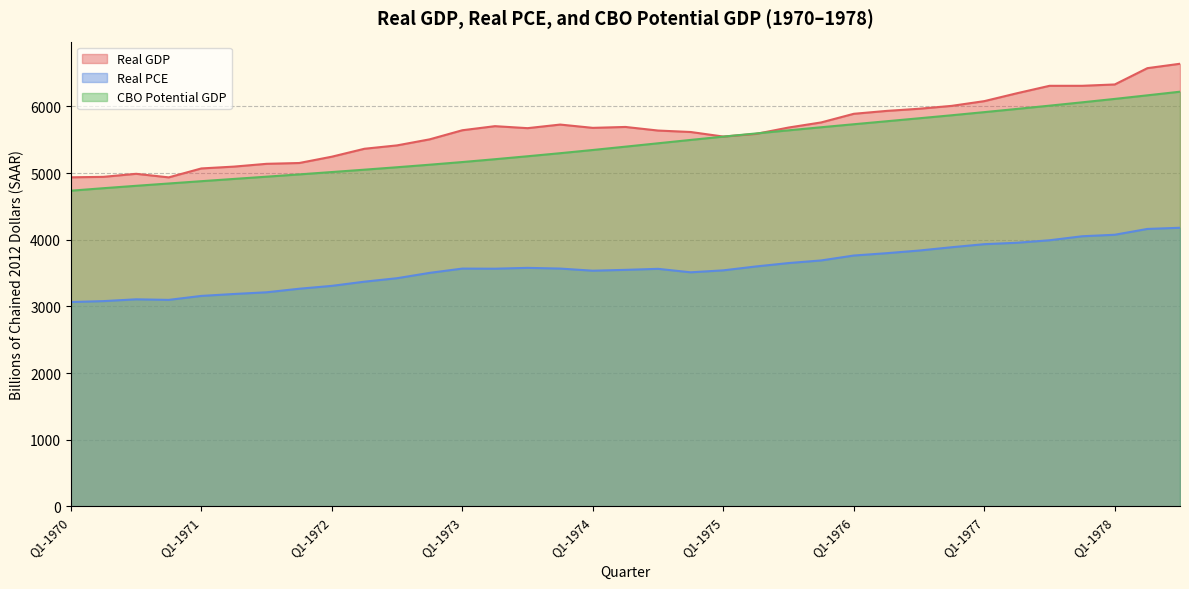

Which category has the lowest value across all series?

Q1-1970